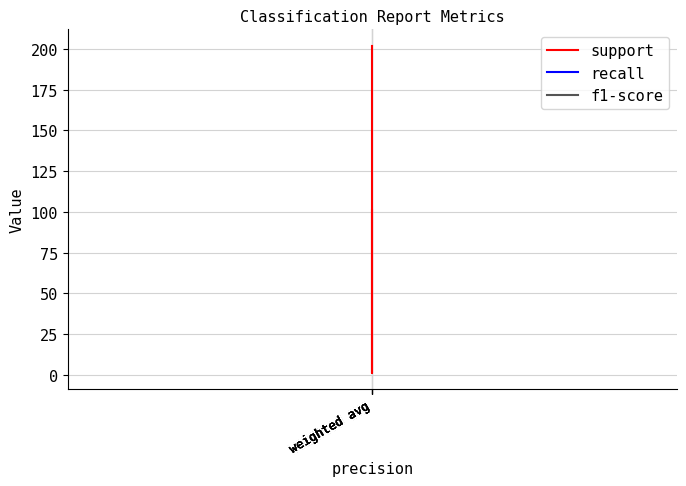

True or false: recall and support cross at least once.

False